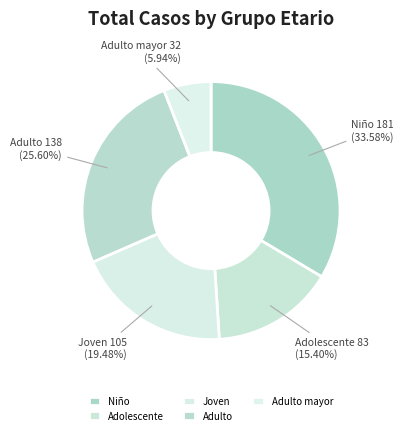

Which category has the biggest portion of the pie?

Niño